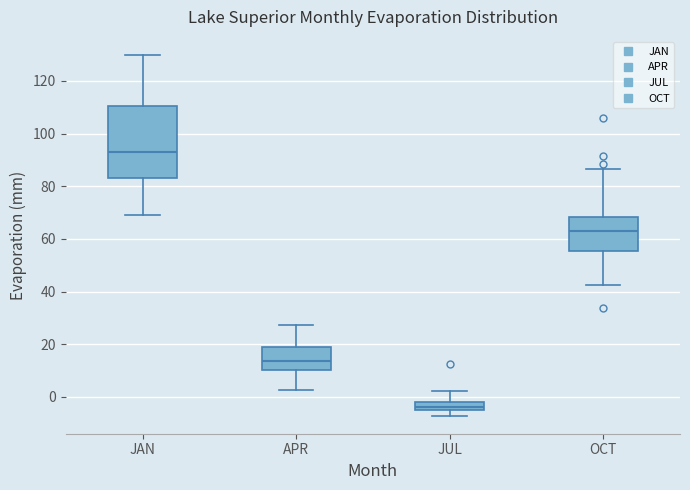

Where is the lower edge of the box for OCT on the y-axis? The values are not printed on the chart, so give them approximately, as read against the axis.

56